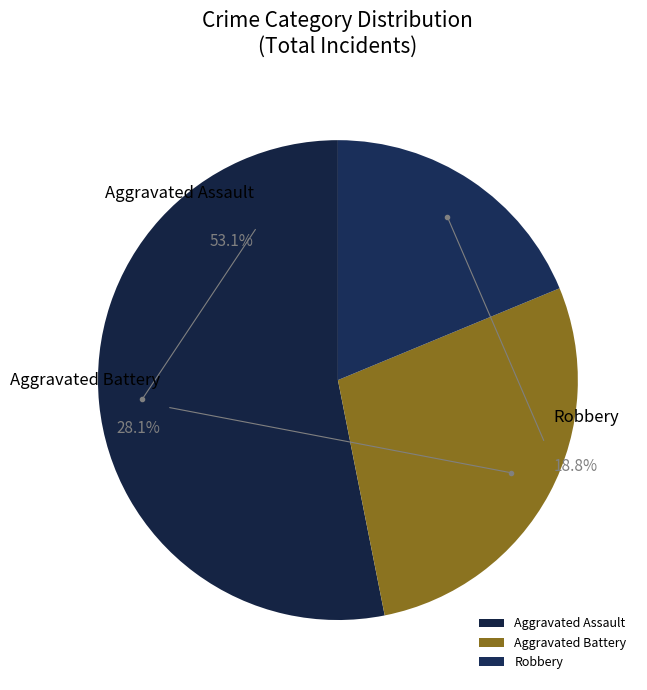

Do Aggravated Assault and Robbery together represent more than half of the pie?

Yes